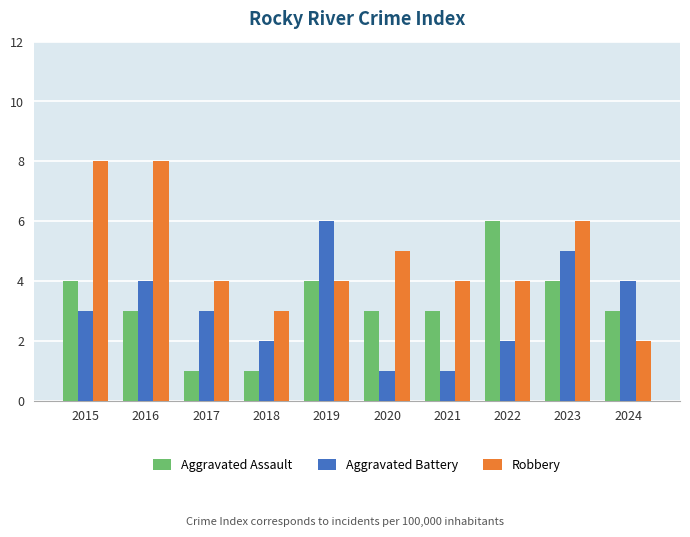

Which category has the highest value in the Aggravated Assault series?

2022